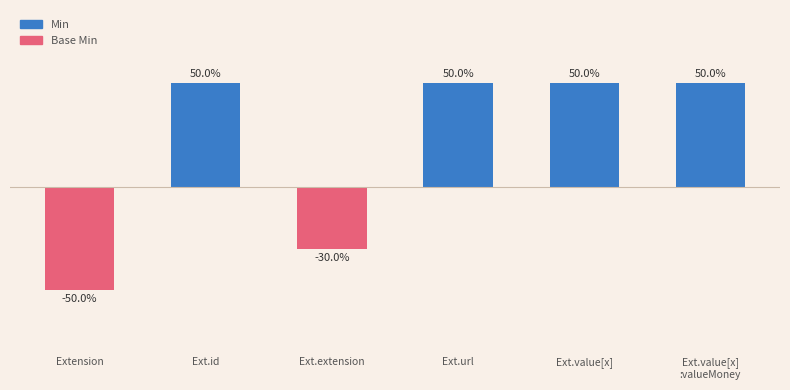

At which label is the value closest to 0?

Ext.extension